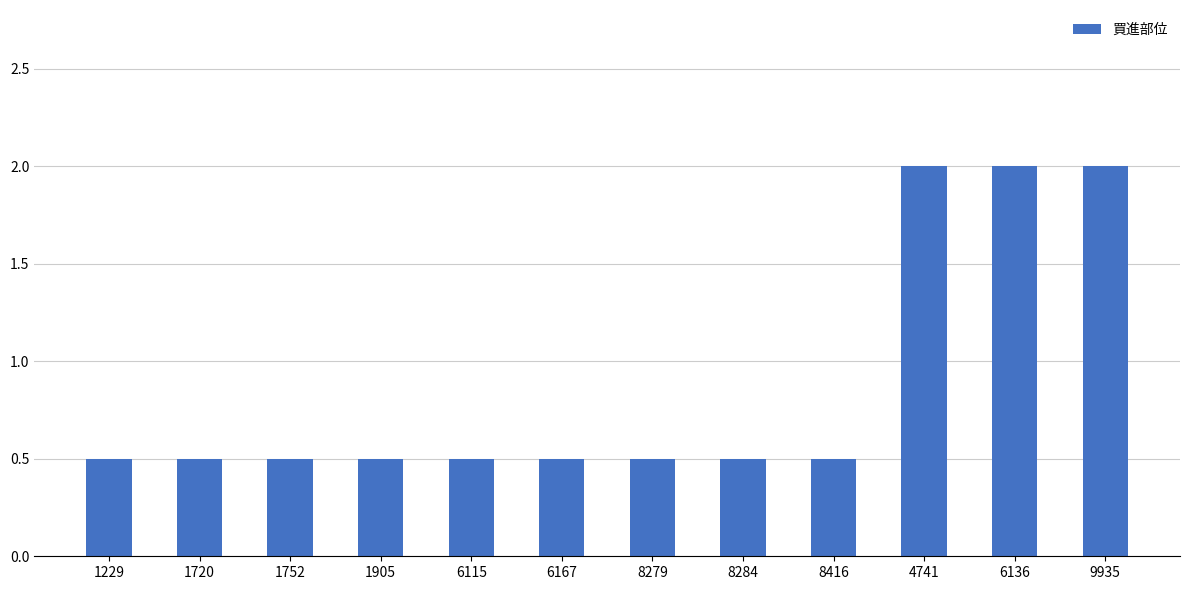

Are the bars horizontal?

No